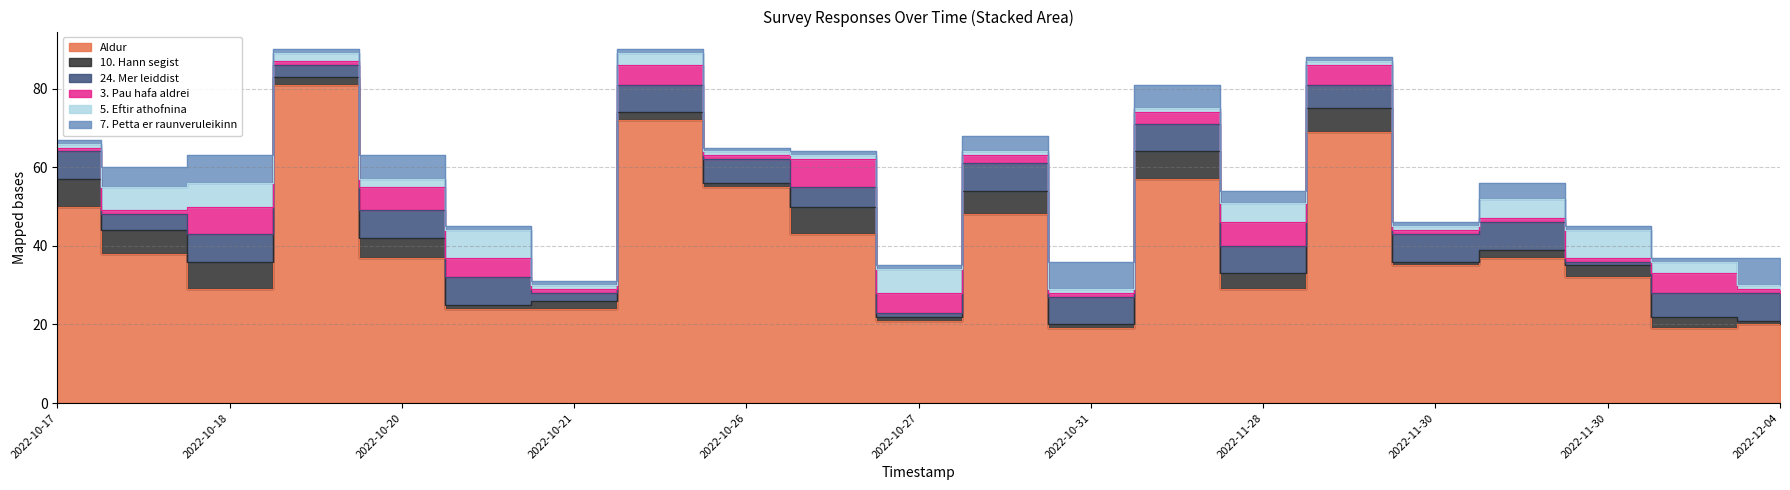

In 7. Petta er raunveruleikinn, how many points are lower than both neighbors (excluding endpoints)?

1